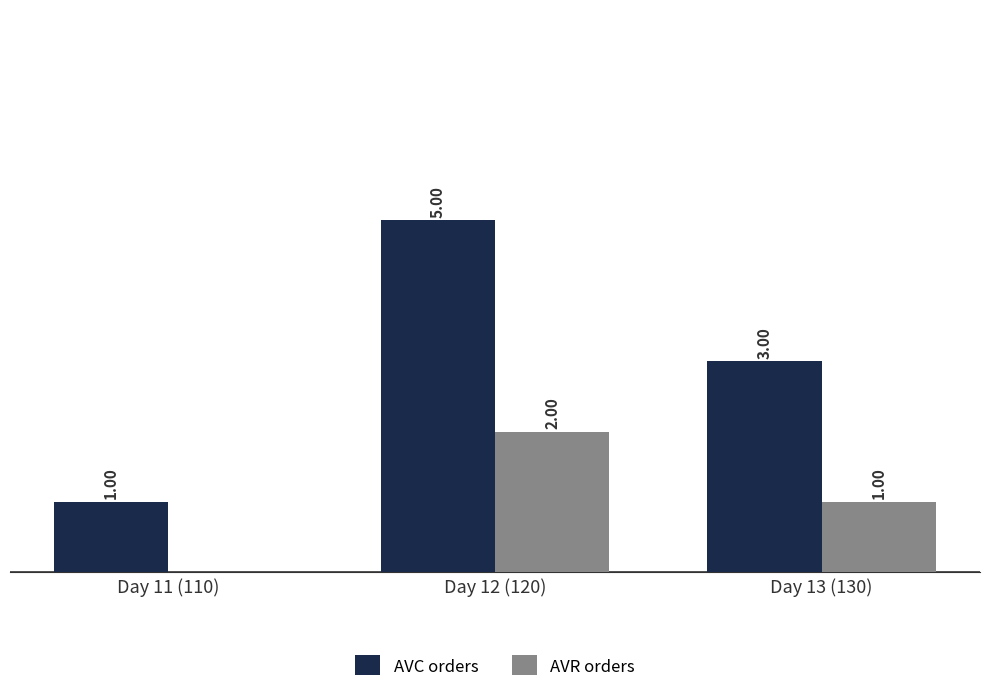

Which series changed the most between Day 11 (110) and Day 12 (120)?

AVC orders